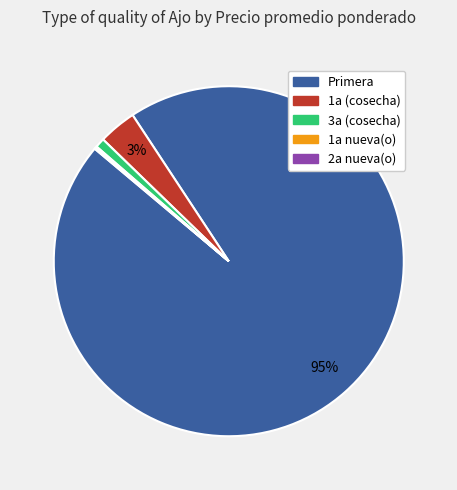

Which category has the biggest portion of the pie?

Primera